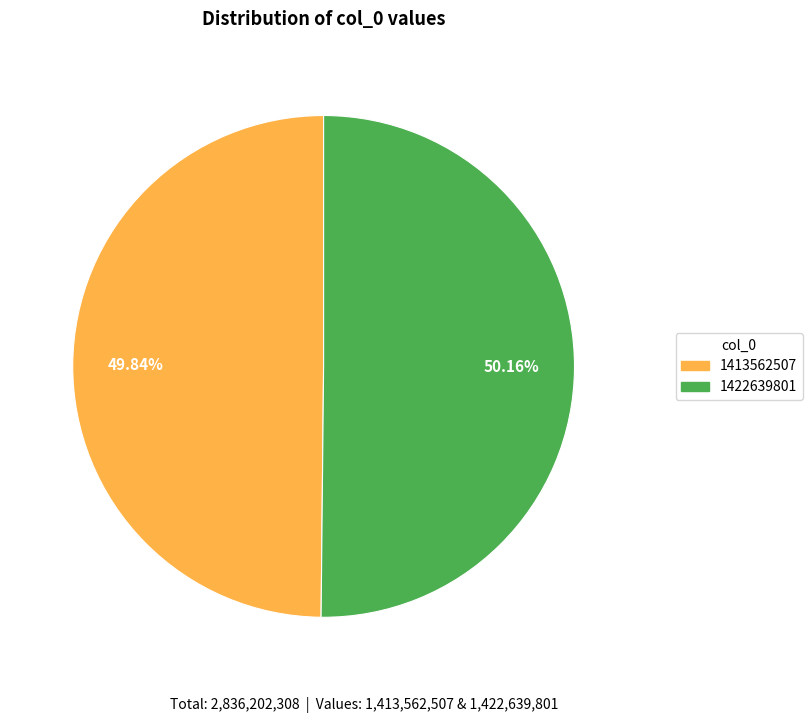

What is the ratio of the value at 1413562507 to the value at 1422639801?

1.0